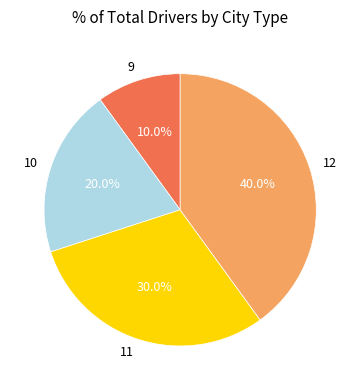

Which category has the biggest portion of the pie?

12